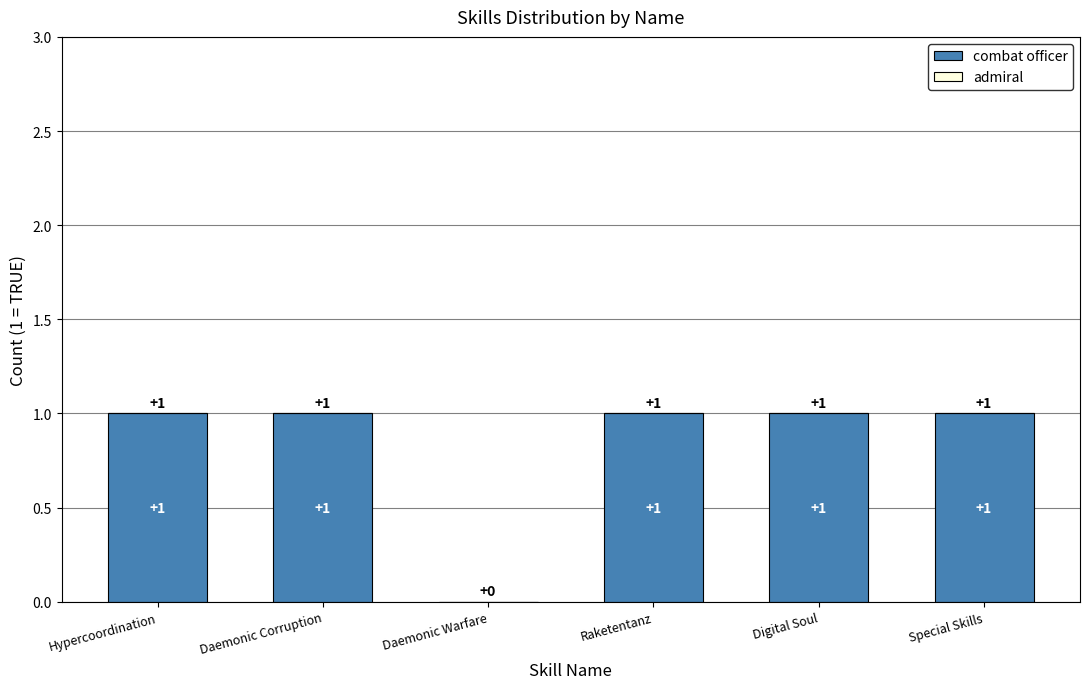

Reading right to left, list all the values displayed in this chart.

Special Skills=1	Digital Soul=1	Raketentanz=1	Daemonic Warfare=0	Daemonic Corruption=1	Hypercoordination=1